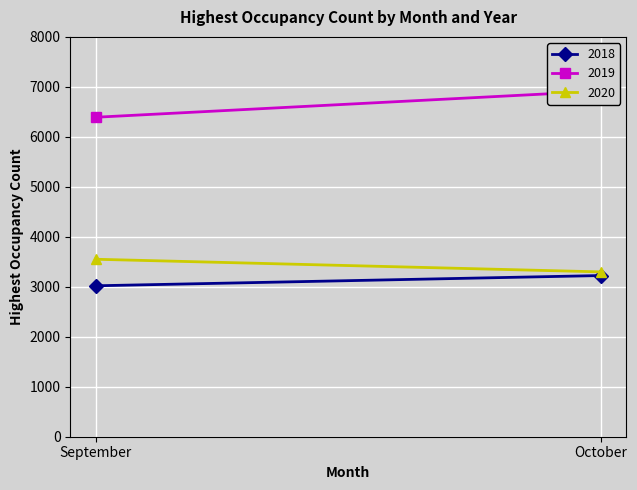

Reading left to right, list all the values displayed in this chart.

2018: September=3020	October=3225
2019: September=6392	October=6916
2020: September=3551	October=3298